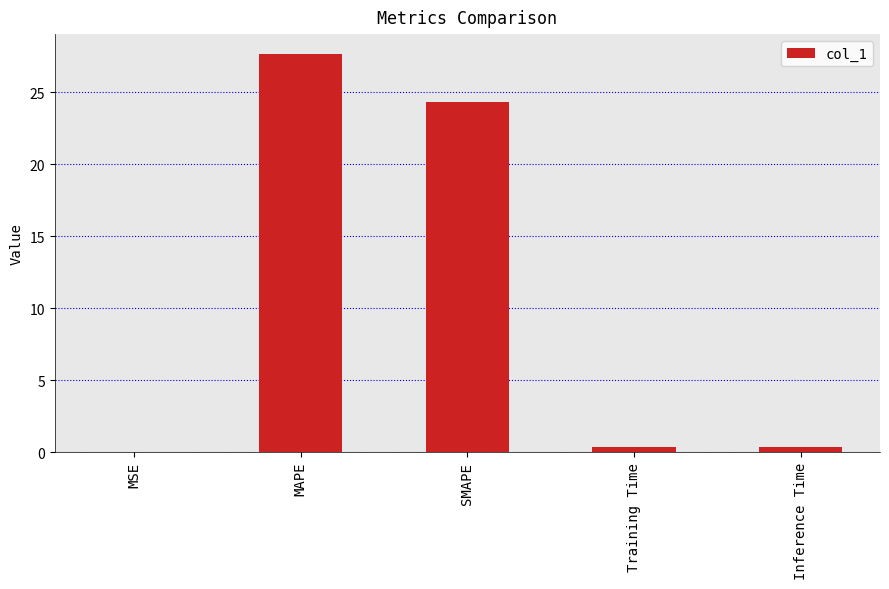

Between MAPE and Training Time, which is larger?

MAPE